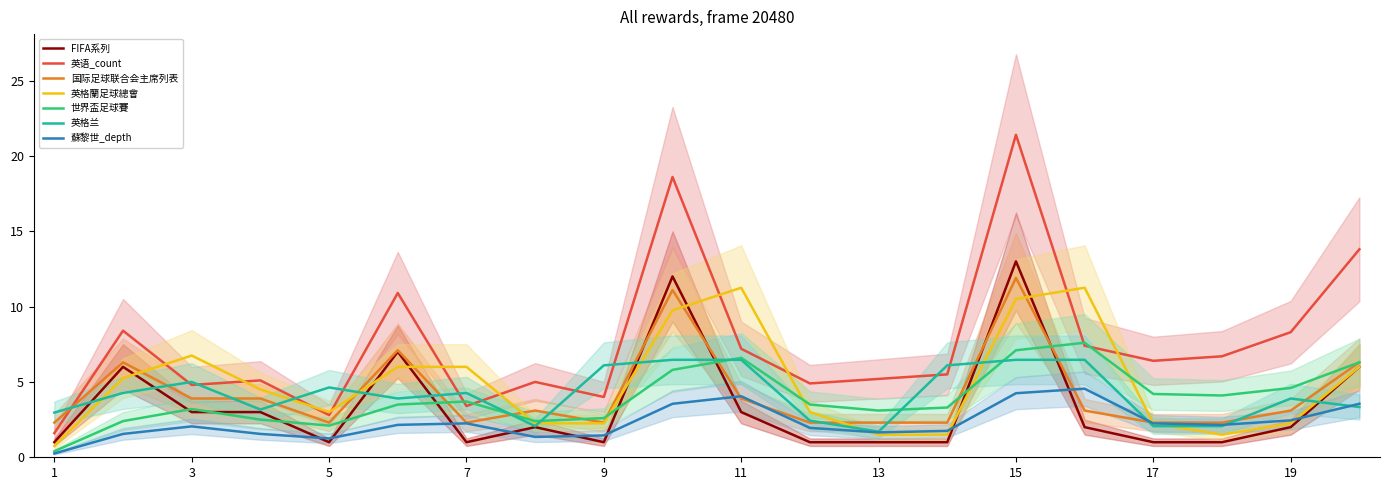

The value of link_count at 4 is 3. True or false?

True